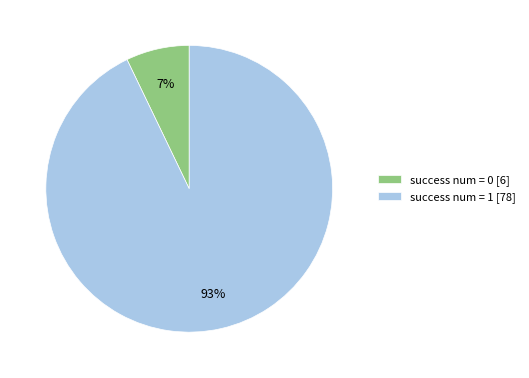

How many segments does this pie chart have?

2